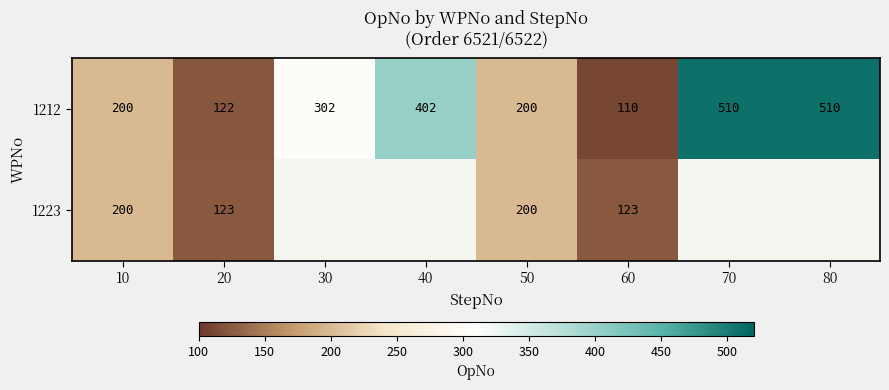

How many categories are shown in the chart?

8